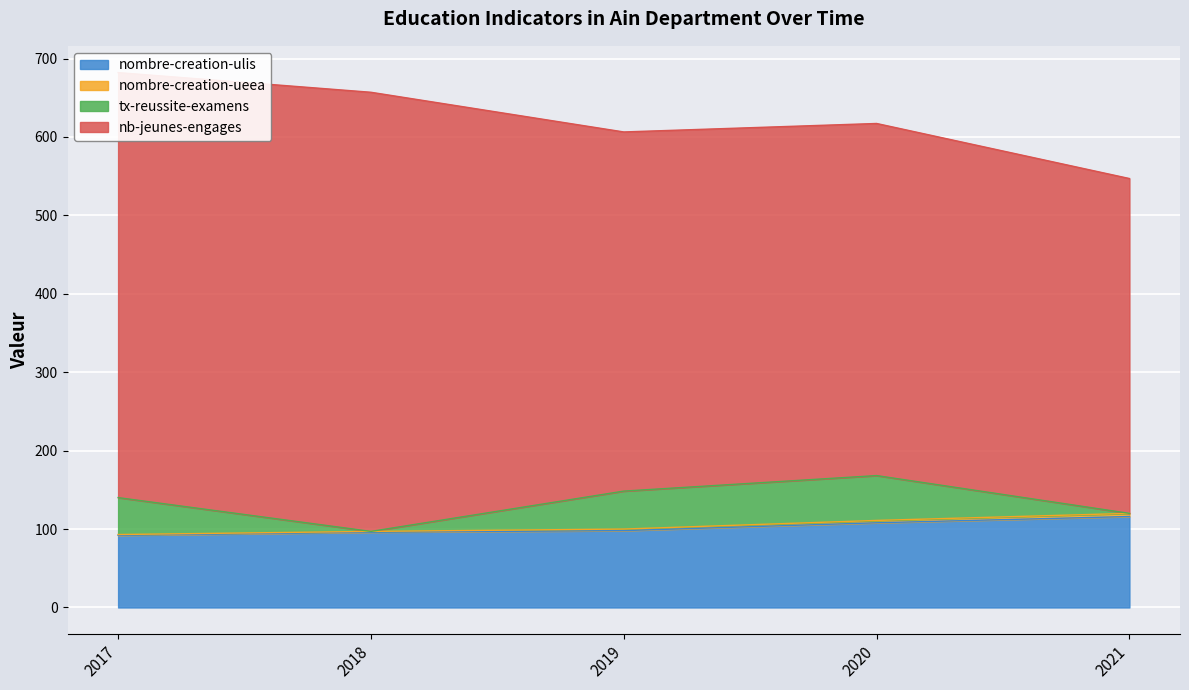

Which label corresponds to the smallest value in the chart?

2017